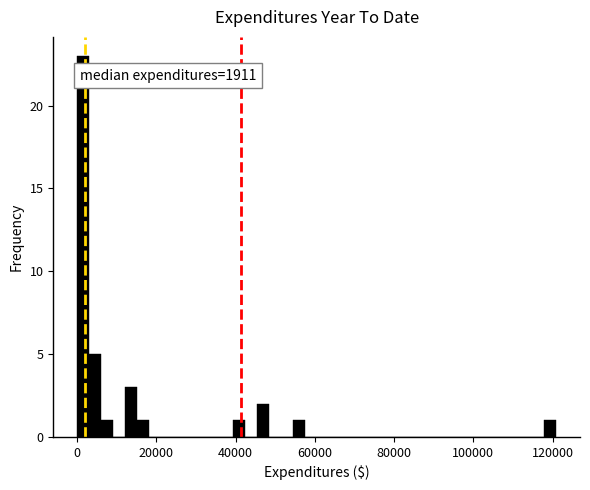

Around what value on the x-axis is the tallest bar? Give the approximate position of its centre, as read against the axis.

2000